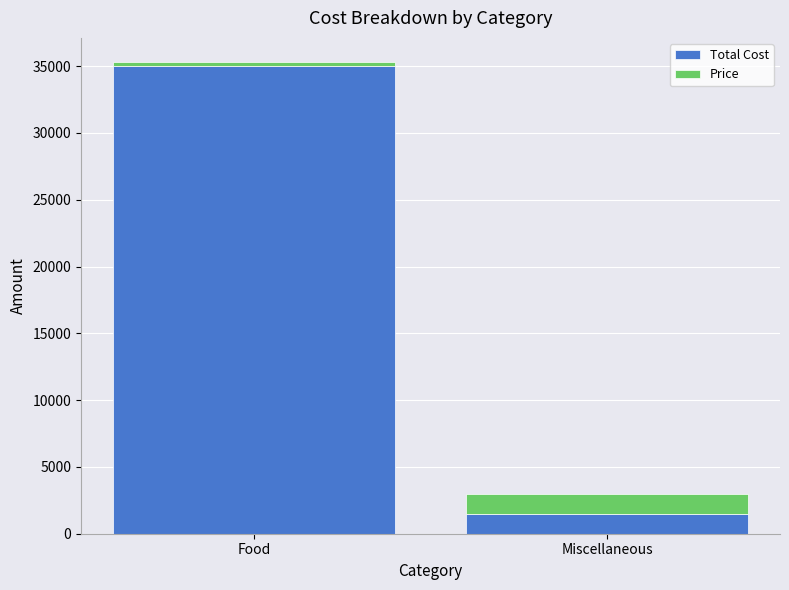

Reading left to right, list the values for the Total Cost series.

35000	1500